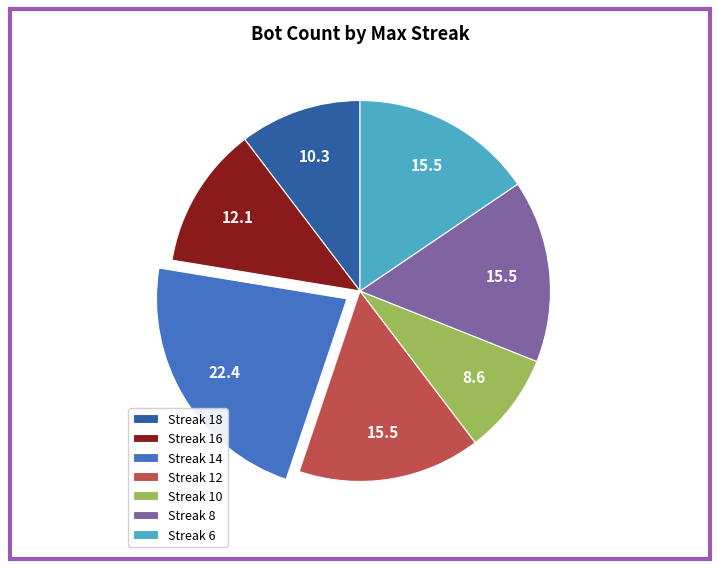

What is the largest slice in the pie chart?

Streak 14